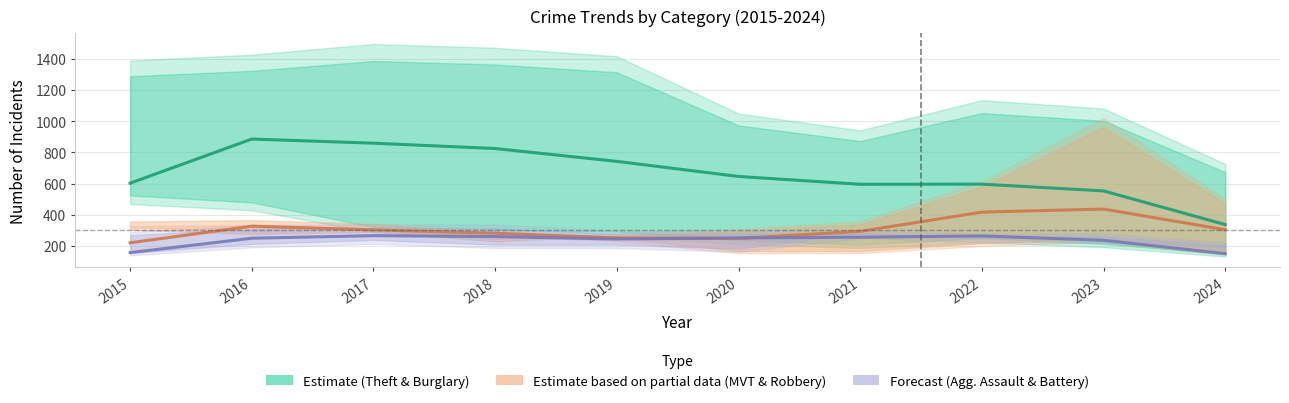

What is the difference between the second highest and minimum values in the Forecast (Agg. Battery & Assault) series?

113.7